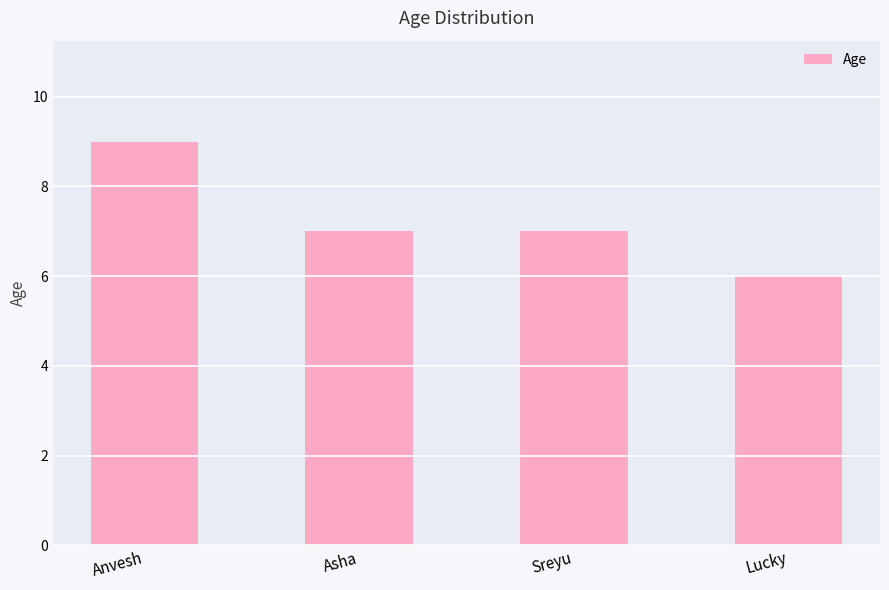

True or false: the data shows 9 at Anvesh.

True